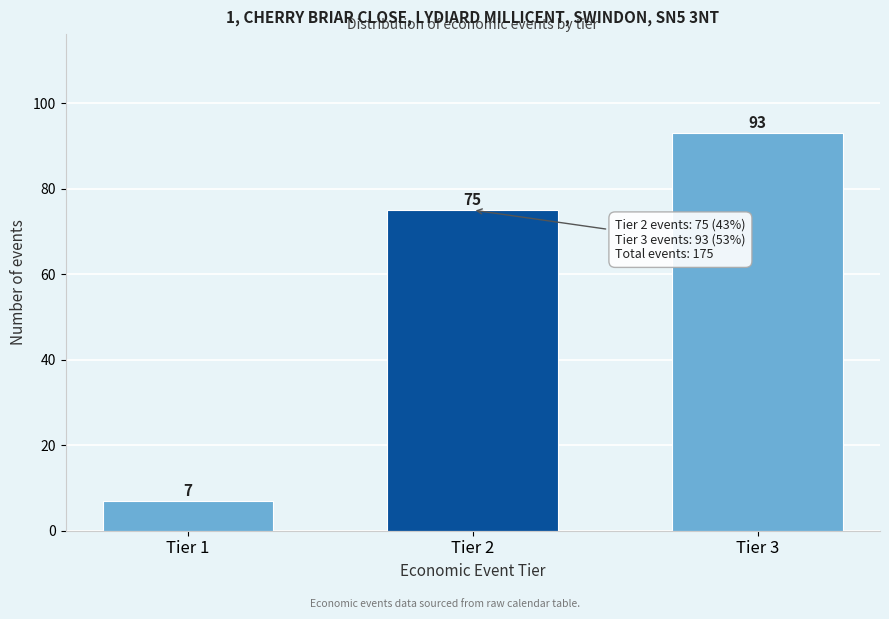

Reading left to right, list all the values displayed in this chart.

7	75	93